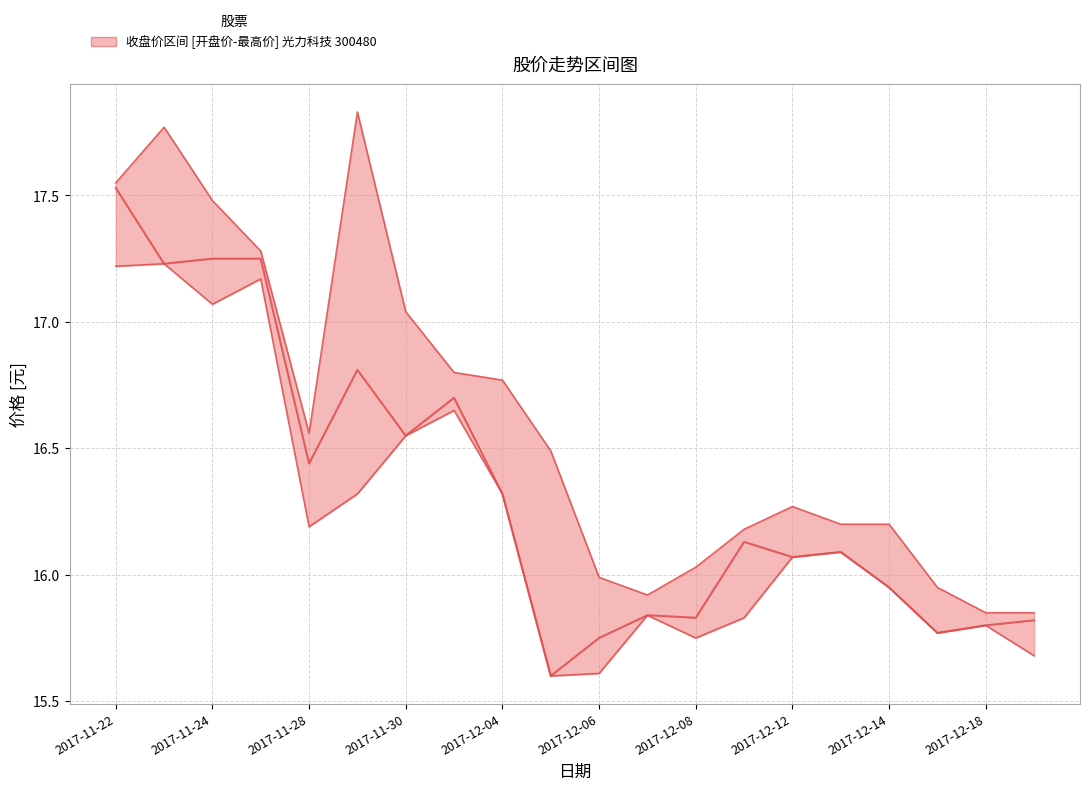

Where is the first local minimum for 最高价?

2017-11-28